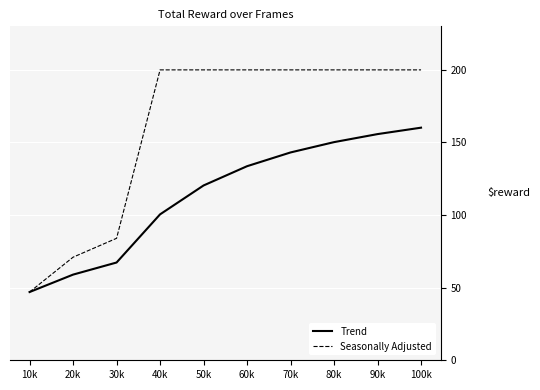

What position from the right is 10k?

10